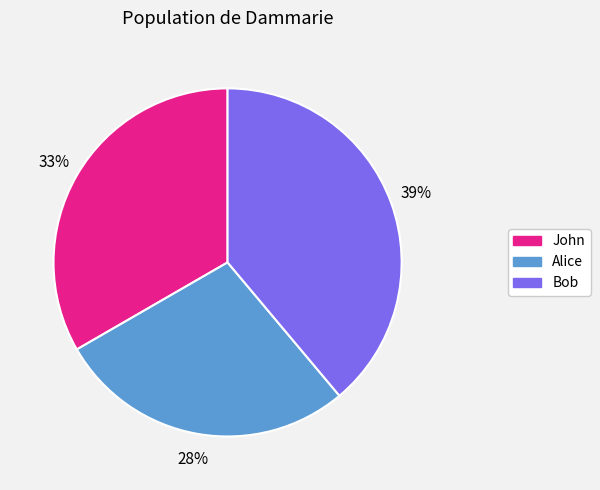

Rank the categories by value from highest to lowest.

Bob, John, Alice